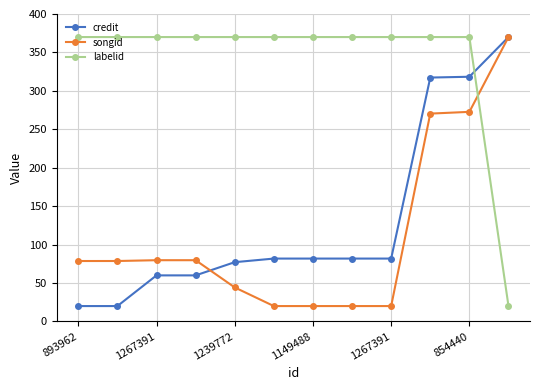

How many times do songid and labelid cross each other?

1